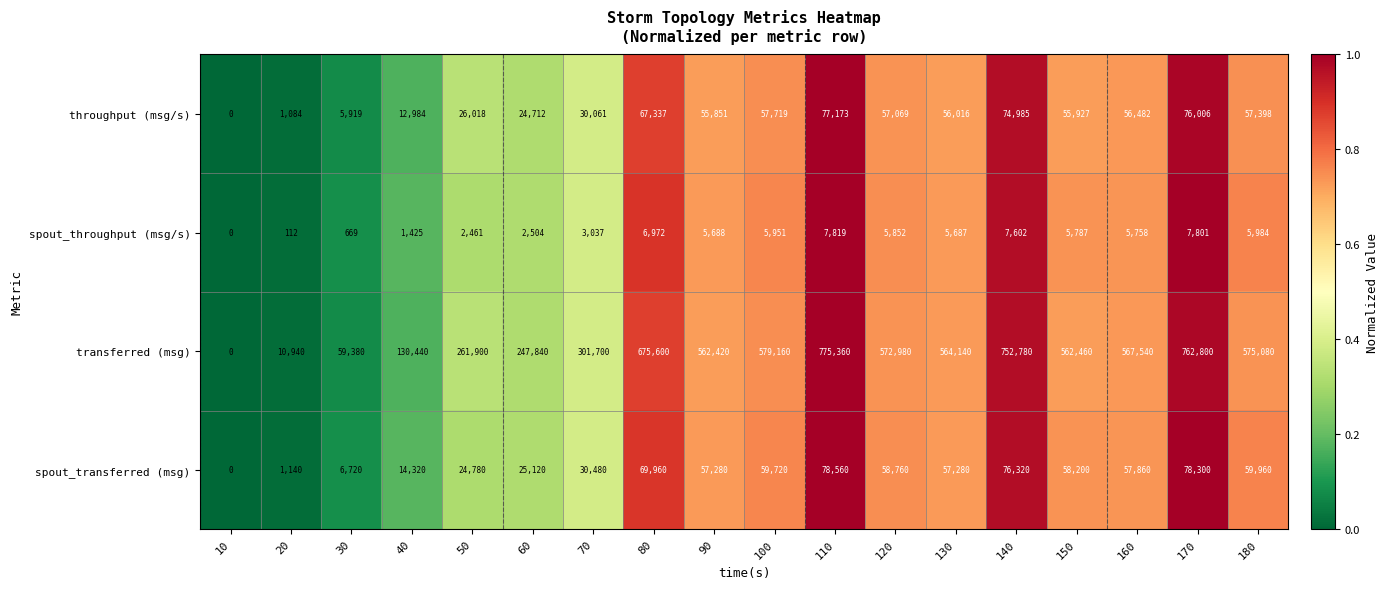

Which series has the largest range (max minus min)?

transferred (msg)